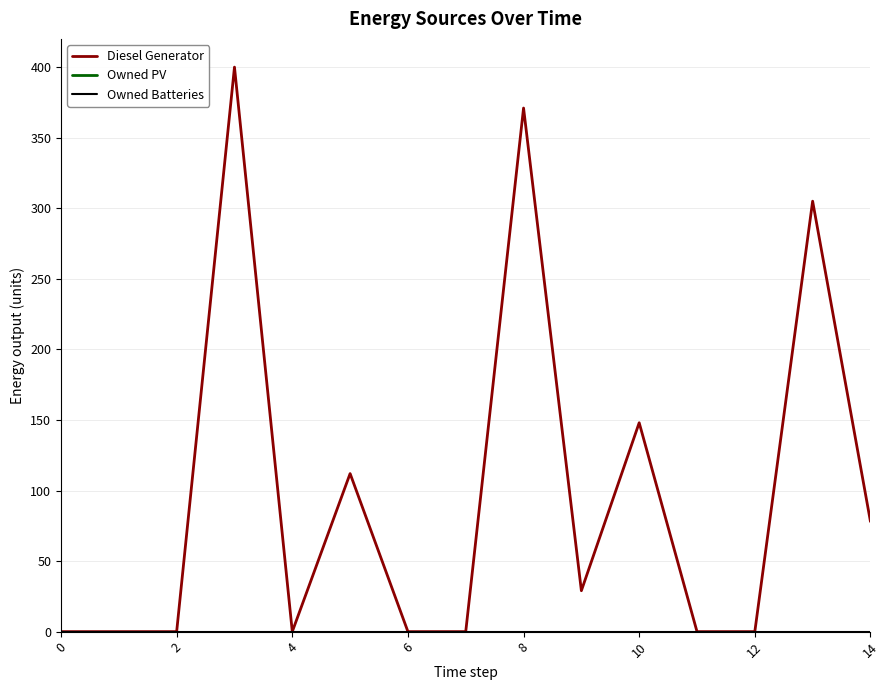

Is this an area chart (filled region under the line)?

No